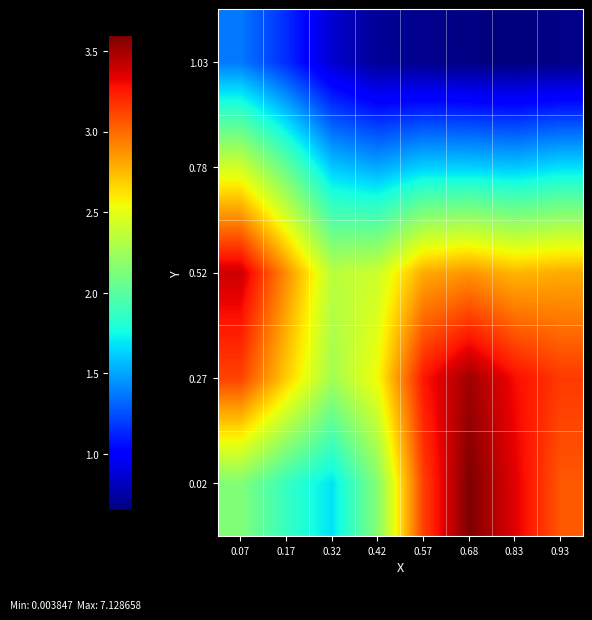

Reading left to right, extract all data points from this chart.

0.02: 0.07=2.1	0.17=1.9	0.32=1.7	0.42=2.2	0.57=3.1	0.68=3.6	0.83=3.3	0.93=3.1
0.27: 0.07=3.1	0.17=2.7	0.32=2.3	0.42=2.5	0.57=3.3	0.68=3.5	0.83=3.3	0.93=3.2
0.52: 0.07=3.4	0.17=2.9	0.32=2.3	0.42=2.4	0.57=2.8	0.68=2.9	0.83=2.8	0.93=2.8
0.78: 0.07=2.4	0.17=2.0	0.32=1.6	0.42=1.5	0.57=1.6	0.68=1.6	0.83=1.6	0.93=1.7
1.03: 0.07=1.4	0.17=1.1	0.32=0.9	0.42=0.7	0.57=0.7	0.68=0.7	0.83=0.7	0.93=0.7